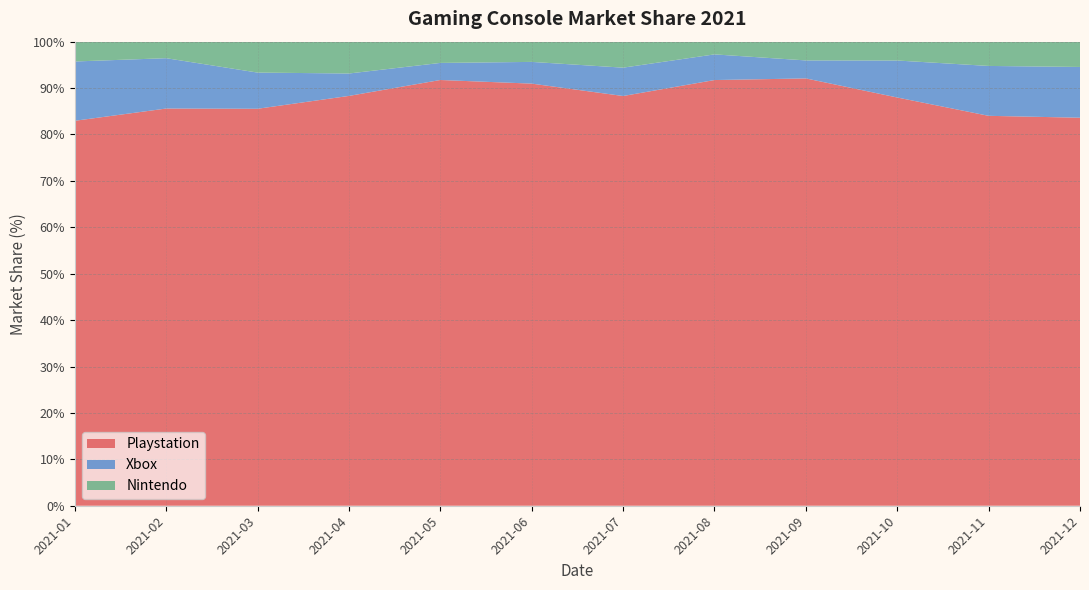

Reading left to right, extract all data points from this chart.

Playstation: 83.0	85.6	85.5	88.3	91.7	91.0	88.3	91.7	92.1	88.0	84.0	83.6
Xbox: 12.8	10.8	7.8	4.8	3.7	4.7	6.1	5.5	3.9	8.0	10.8	10.9
Nintendo: 4.3	3.6	6.7	6.8	4.6	4.3	5.6	2.7	4.0	4.1	5.2	5.5